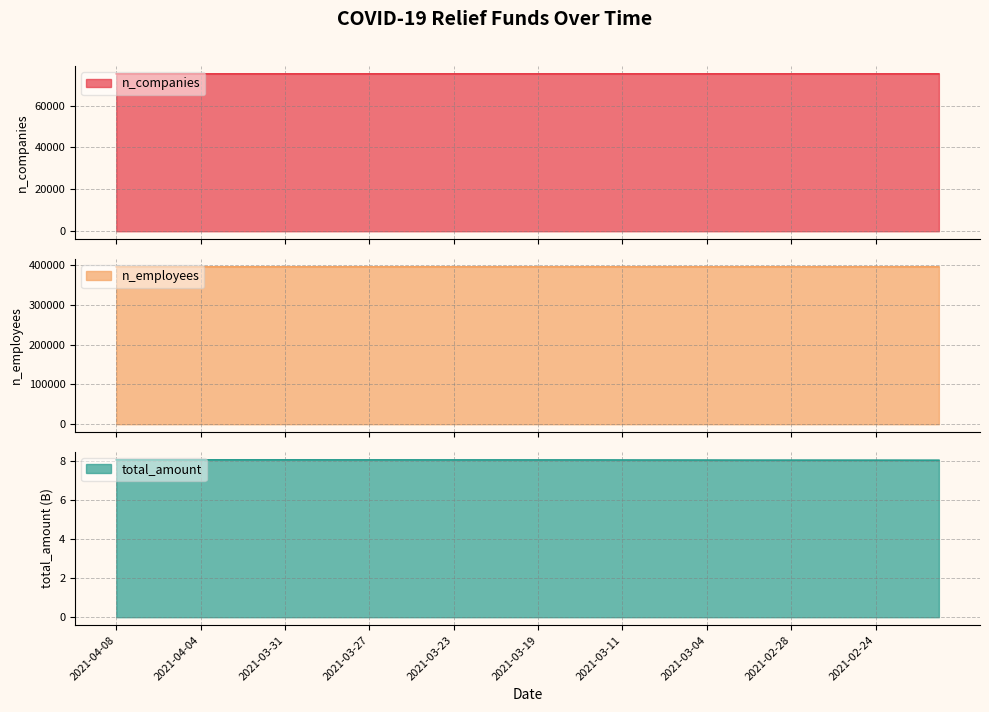

What is the value of the n_employees point at the 35th from the left?

395961.0